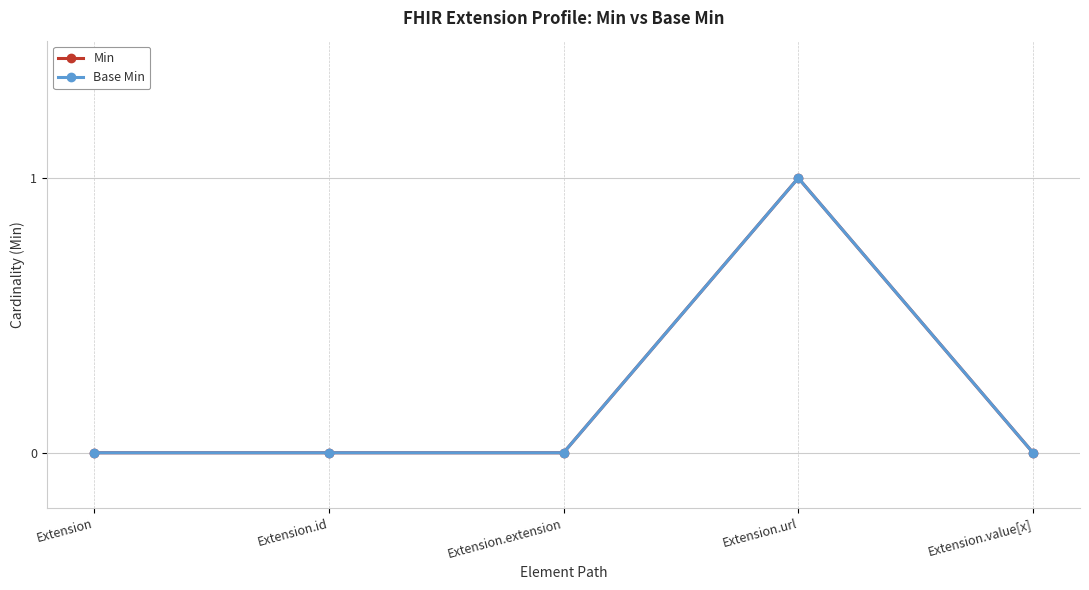

True or false: Base Min and Min intersect in this chart.

False